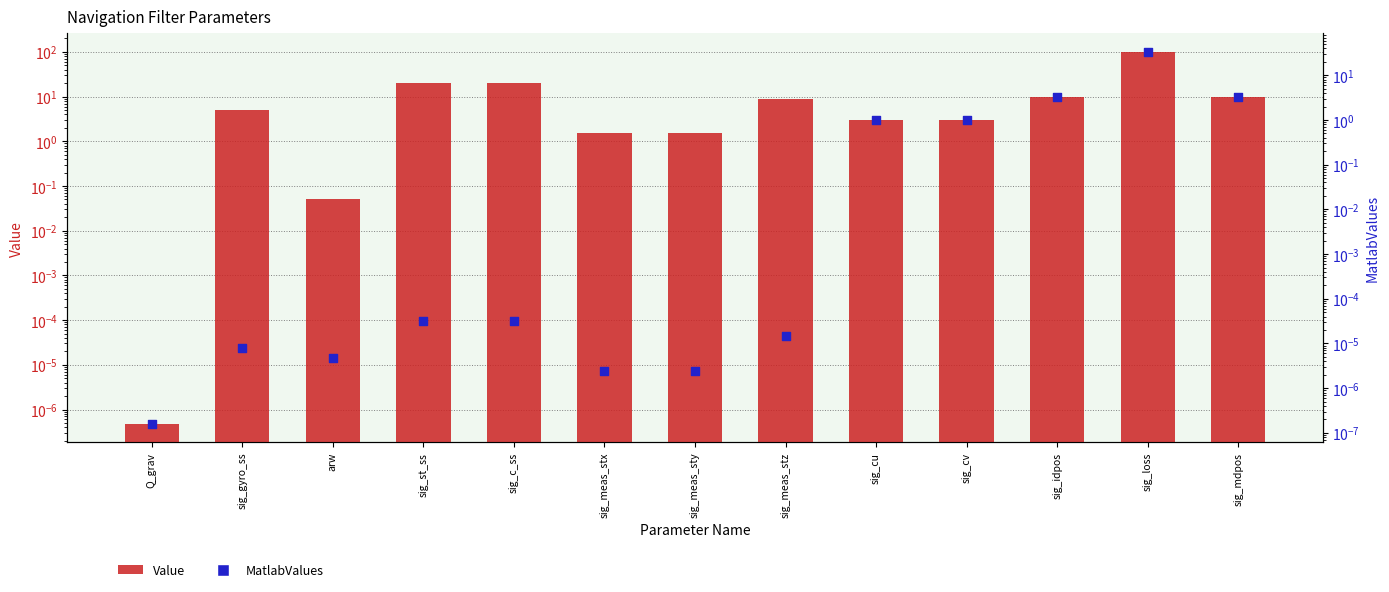

Which series reaches the maximum Y coordinate?

Value